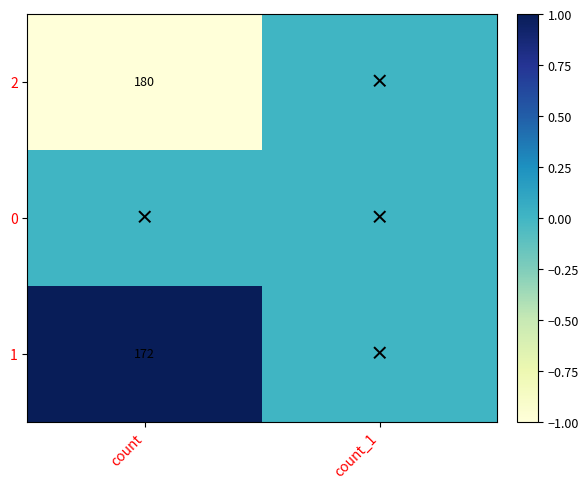

How many series are shown in this chart?

3